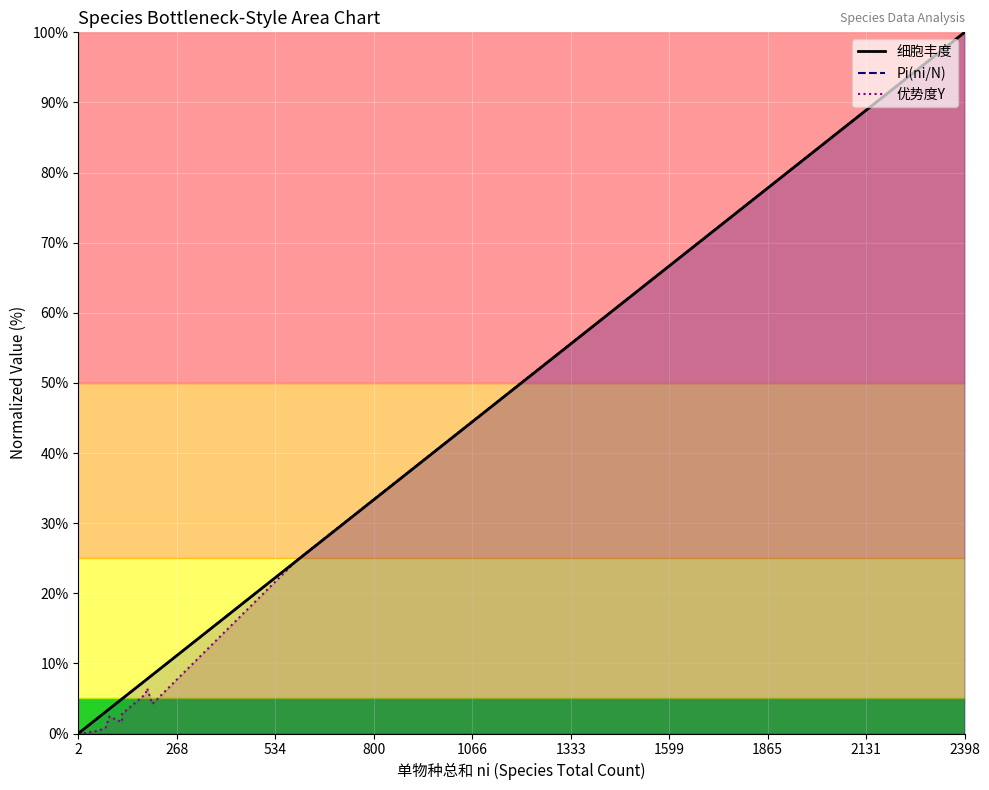

Is this an area chart (filled region under the line)?

No